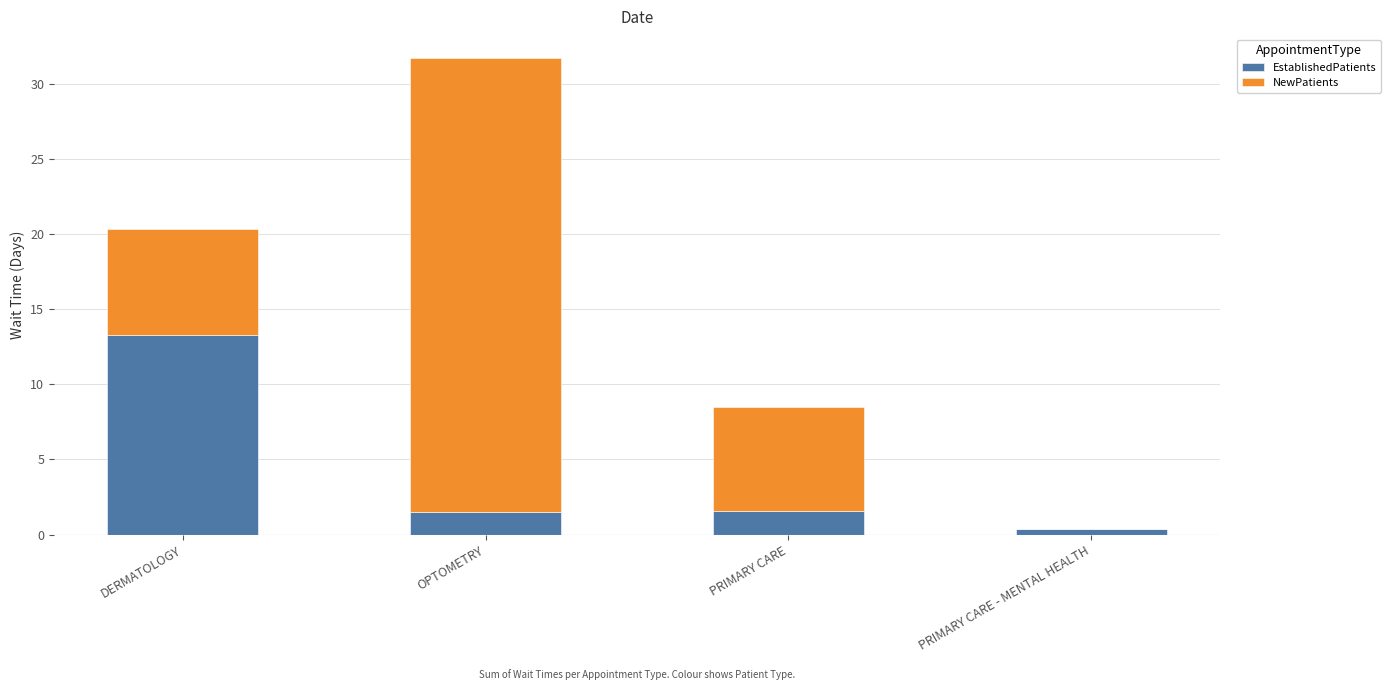

Read the EstablishedPatients value at DERMATOLOGY.

13.3